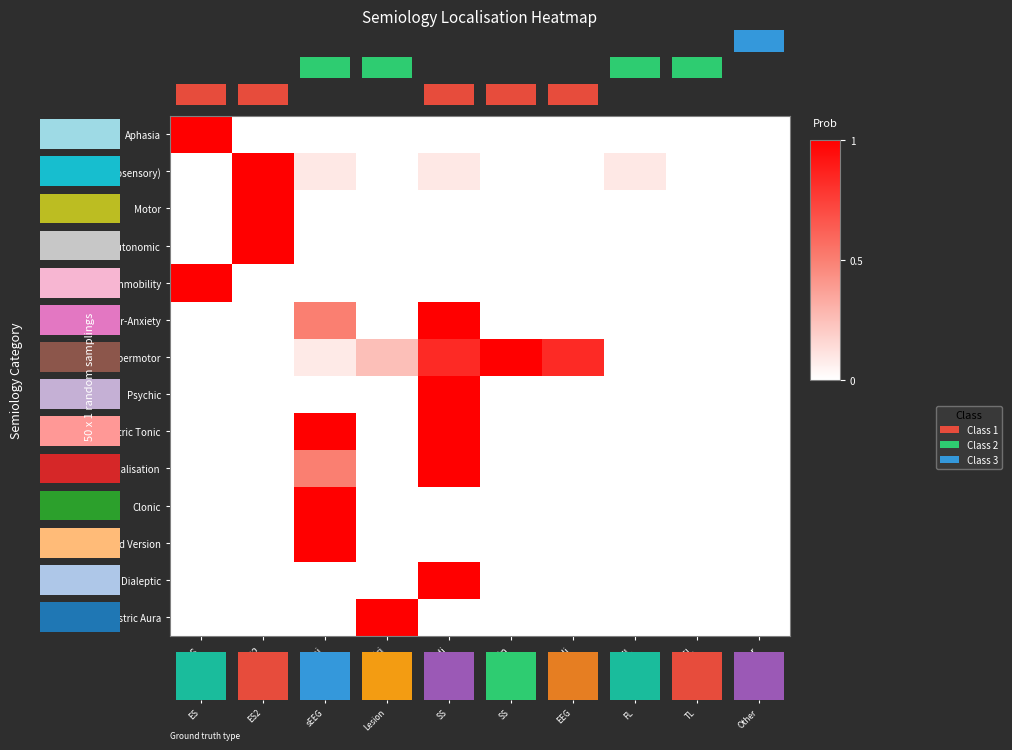

What is the average value of the Ictal Immobility series?

0.1